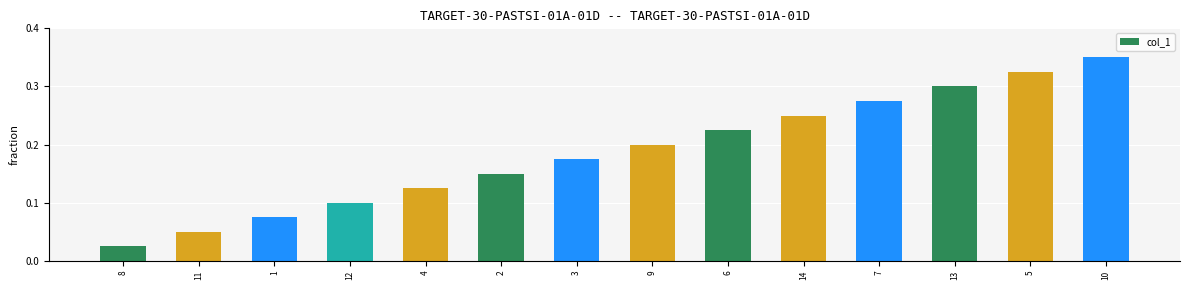

What is the sum of all values?

2.6